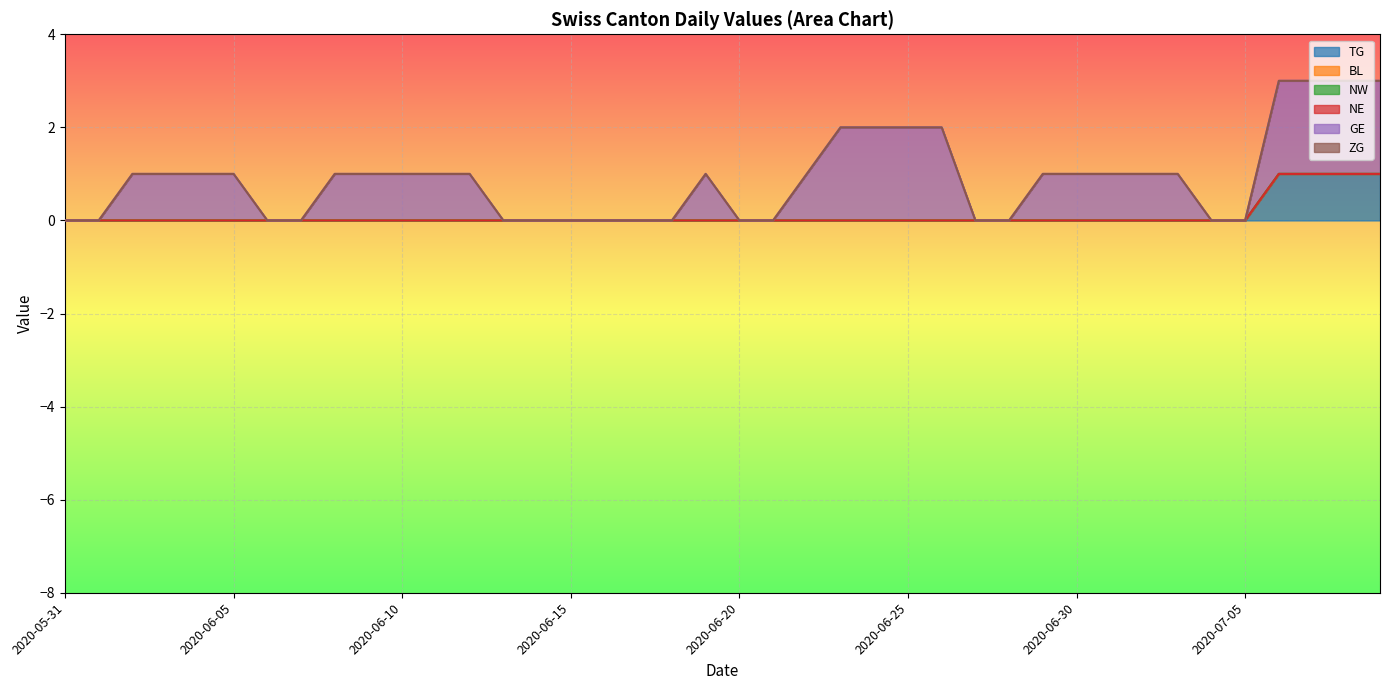

How many lines are shown in the chart?

6